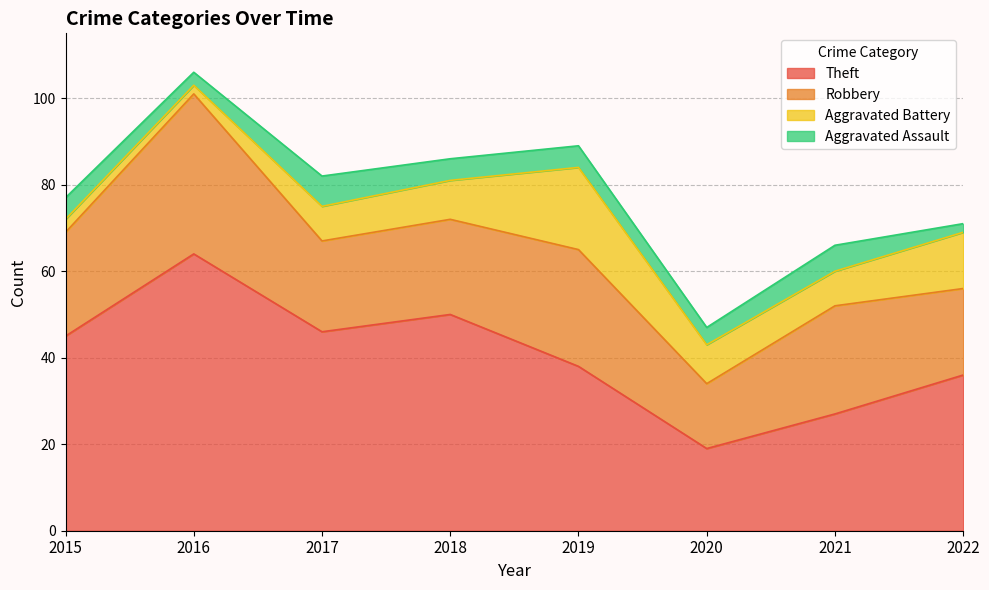

True or false: Robbery and Theft intersect in this chart.

False